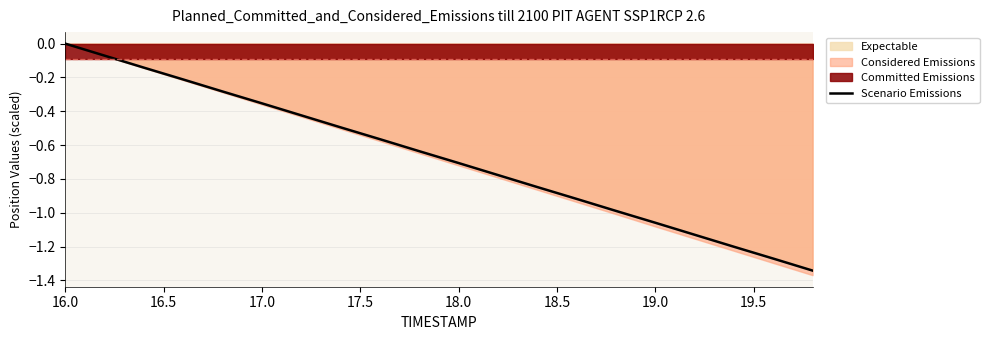

True or false: the data has more than 2 interior local peaks.

False